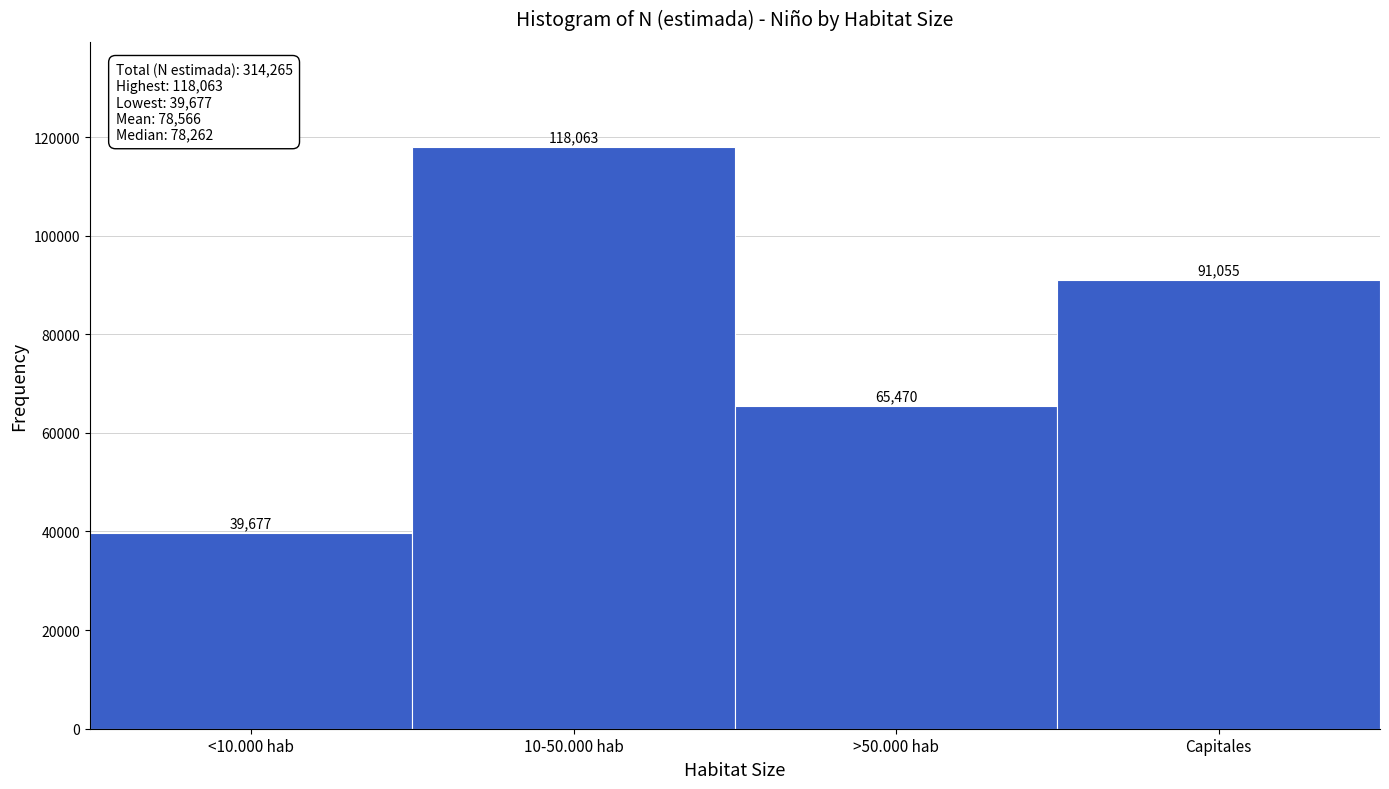

Reading left to right, extract all data points from this chart.

39677	118063	65470	91055